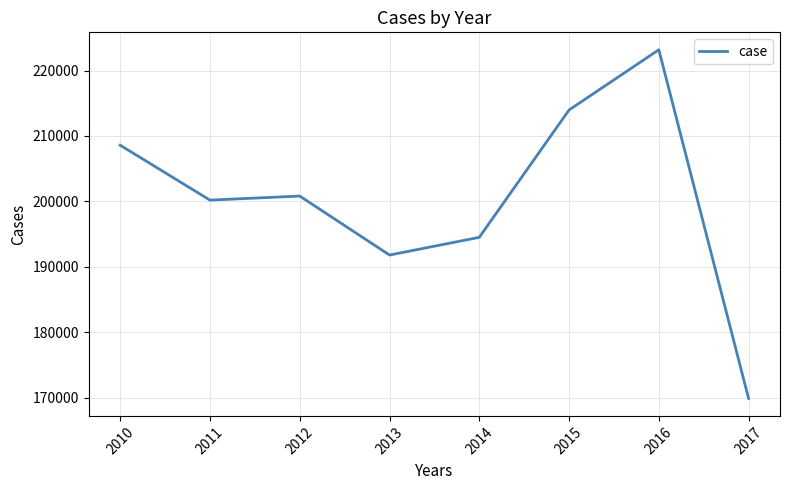

Read the value at 2013.

191792